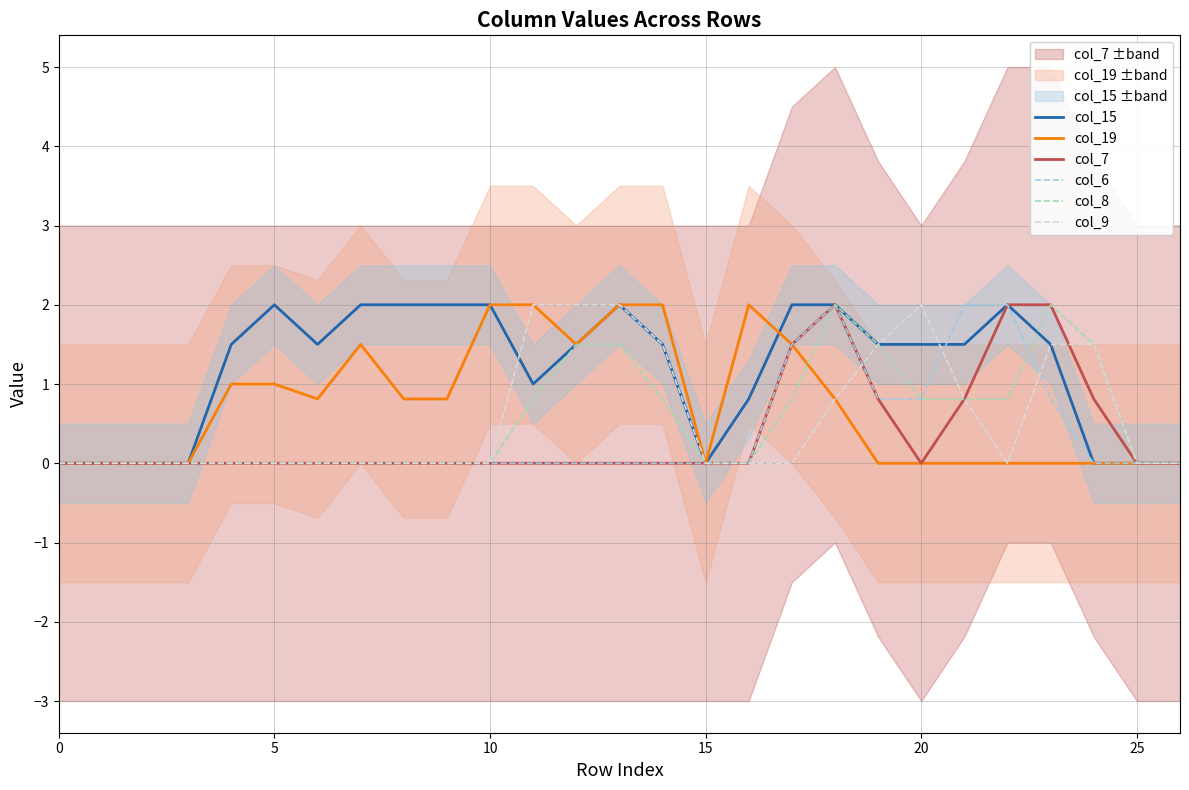

What is the greatest value displayed?

2.0